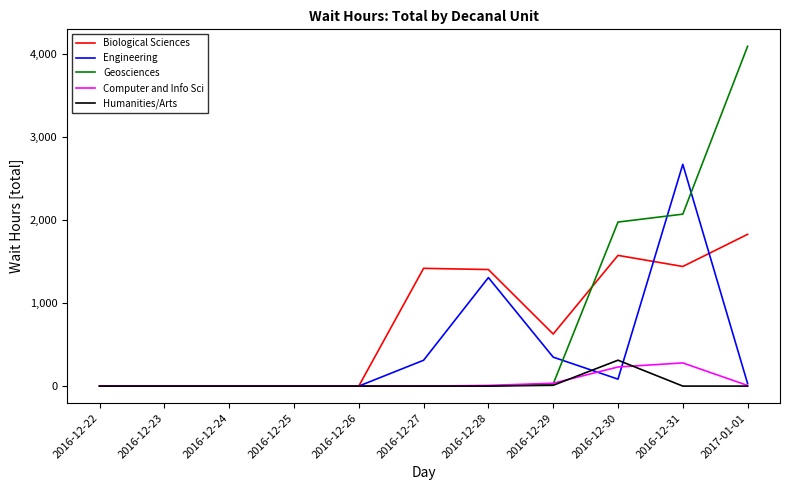

What position from the right is 2016-12-28?

5